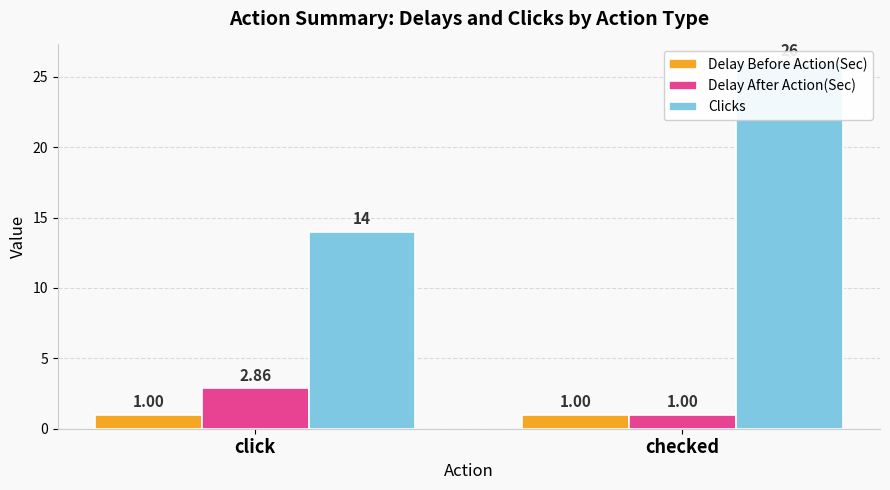

Which category has the highest value in the Delay Before Action(Sec) series?

click